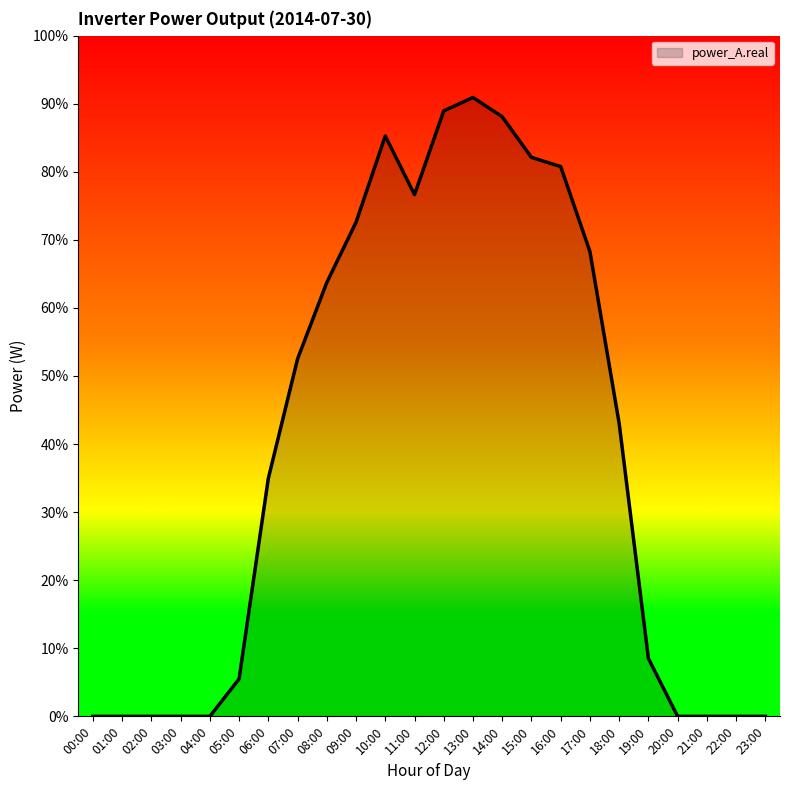

Between 02:00 and 14:00, which is larger?

14:00